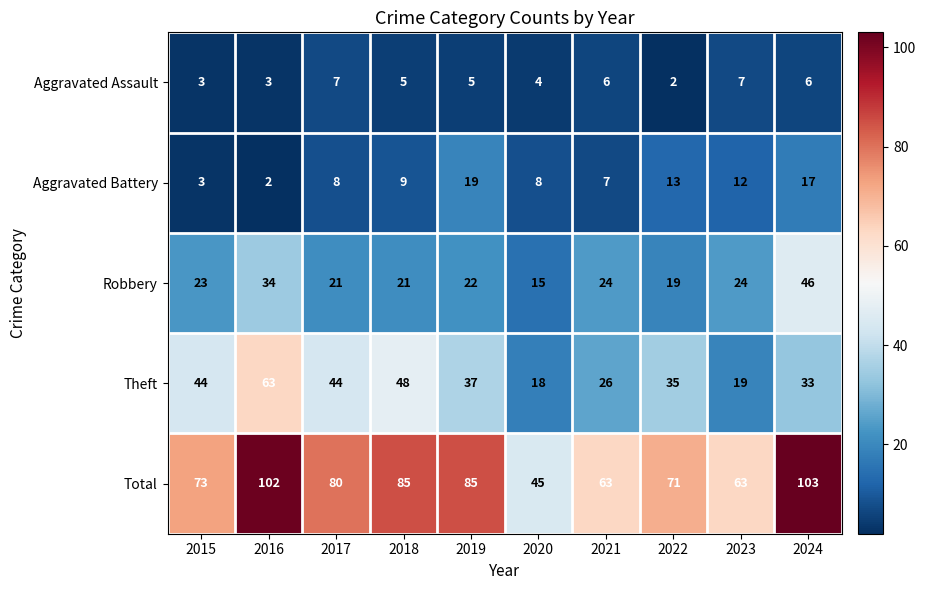

At which category is the sum across all series the highest?

2024